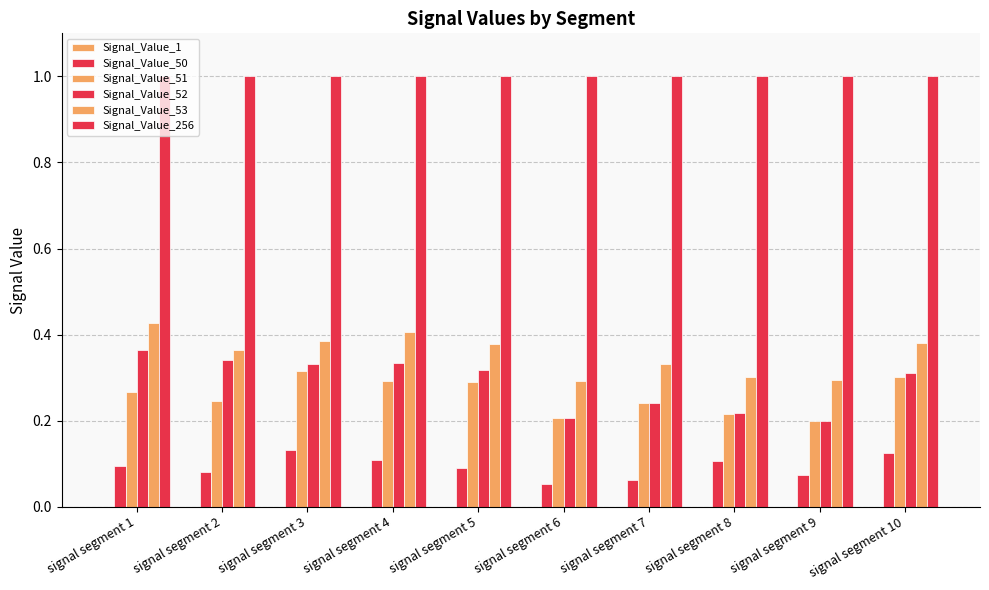

Rank the series at signal segment 6 from highest to lowest value.

Signal_Value_256, Signal_Value_53, Signal_Value_52, Signal_Value_51, Signal_Value_50, Signal_Value_1